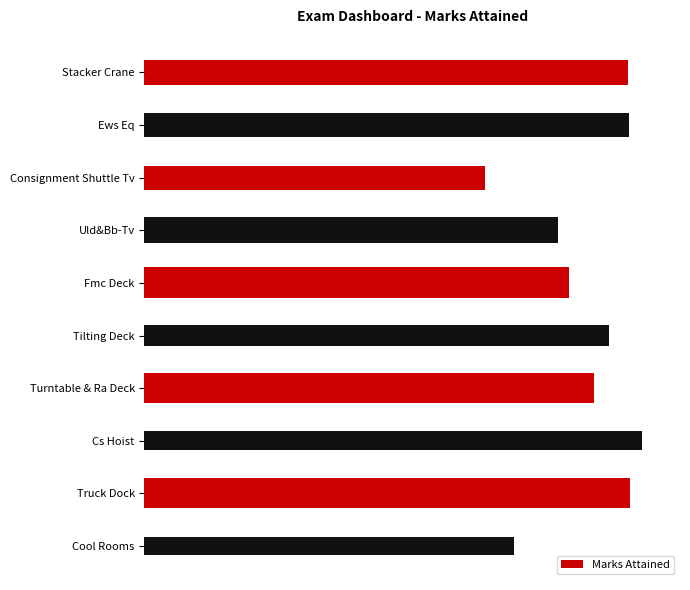

True or false: the data shows 0.8 at Fmc Deck.

True